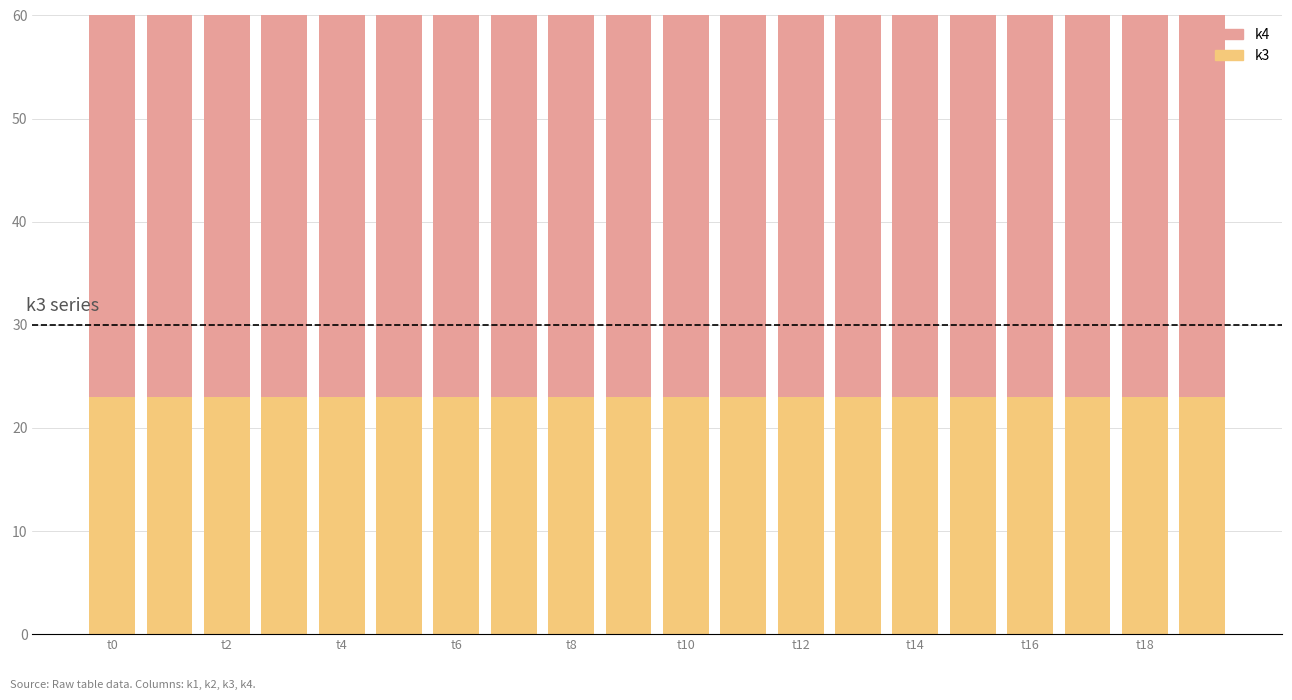

What are all the series names shown in the legend?

k3, k4